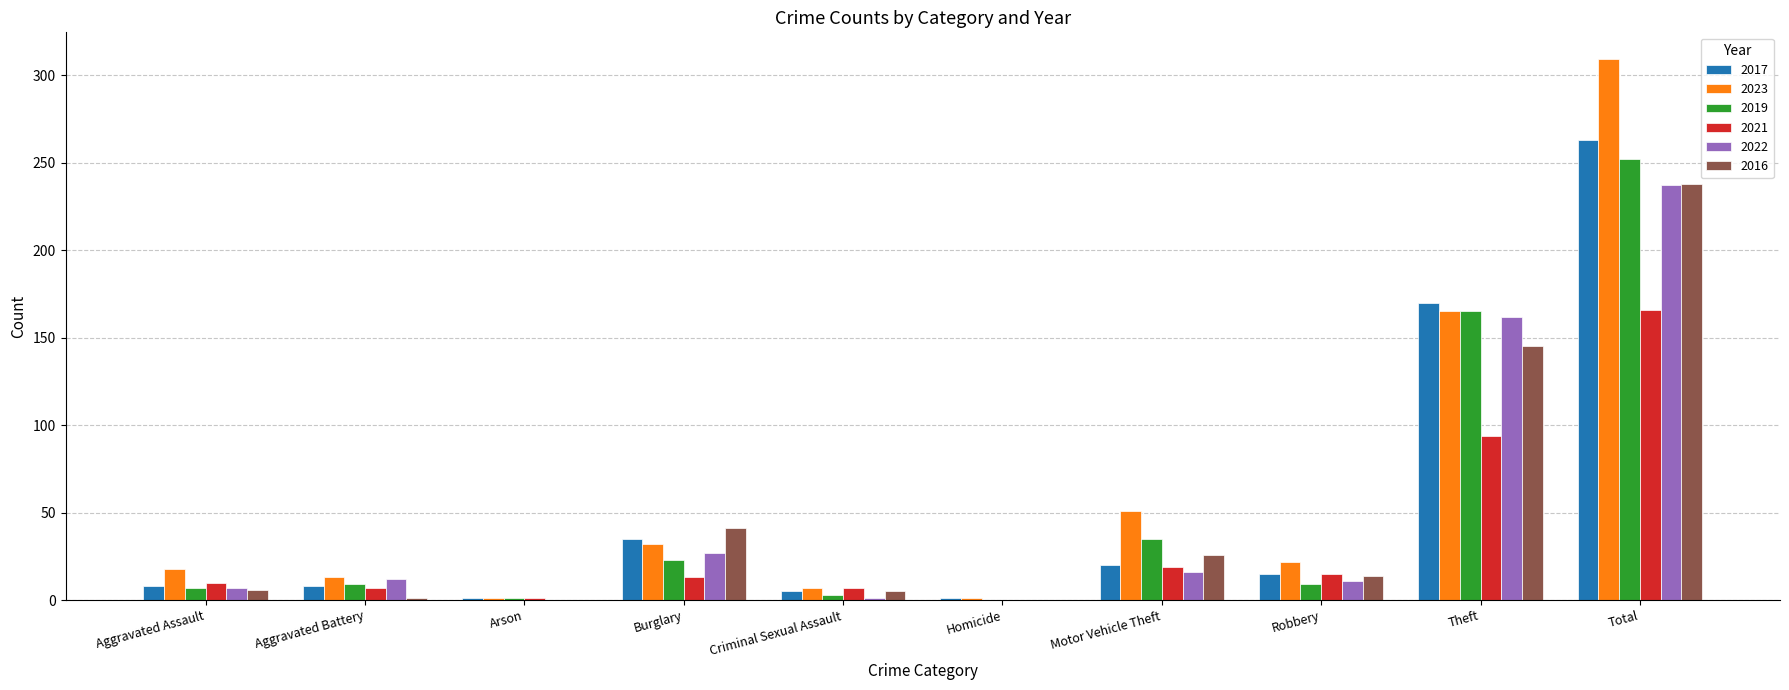

How many categories are shown in the chart?

10